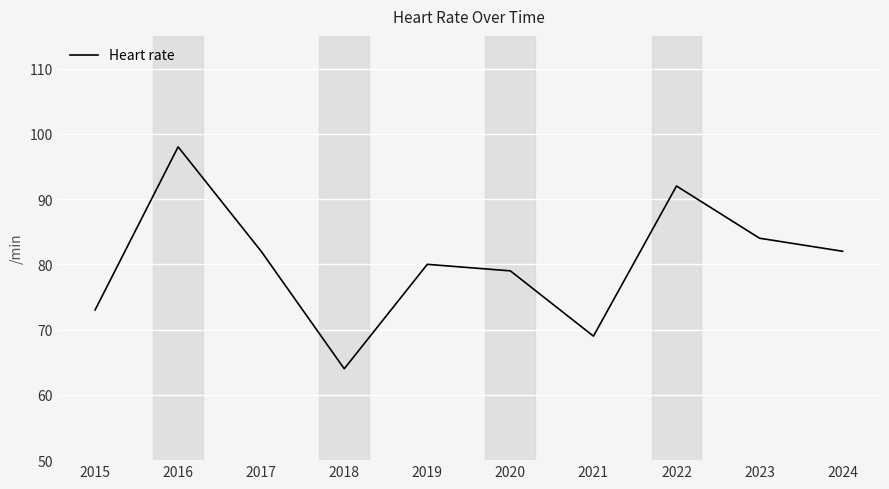

The chart shows a value of 69 at 2021. True or false?

True